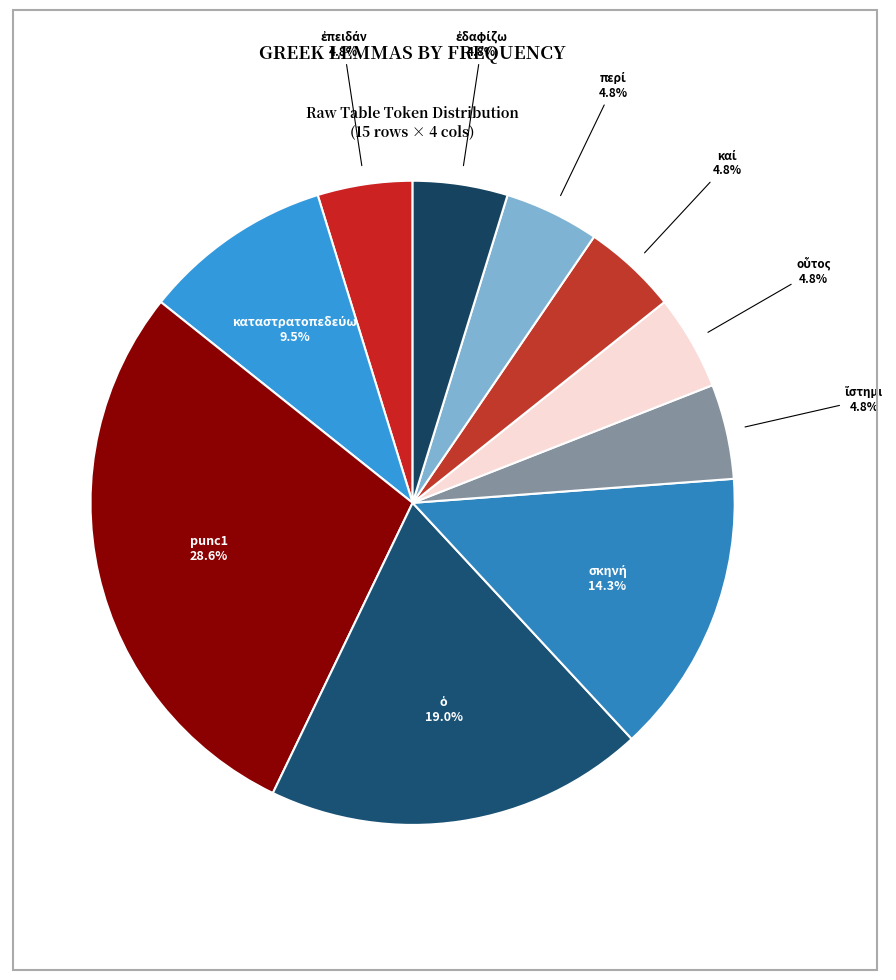

Is there a majority slice in this chart?

No